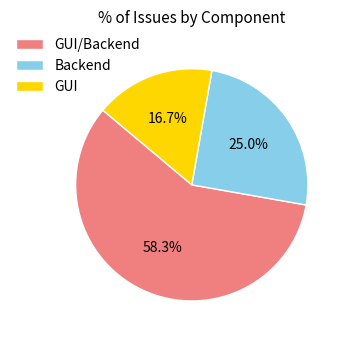

Does any single category account for the majority?

Yes